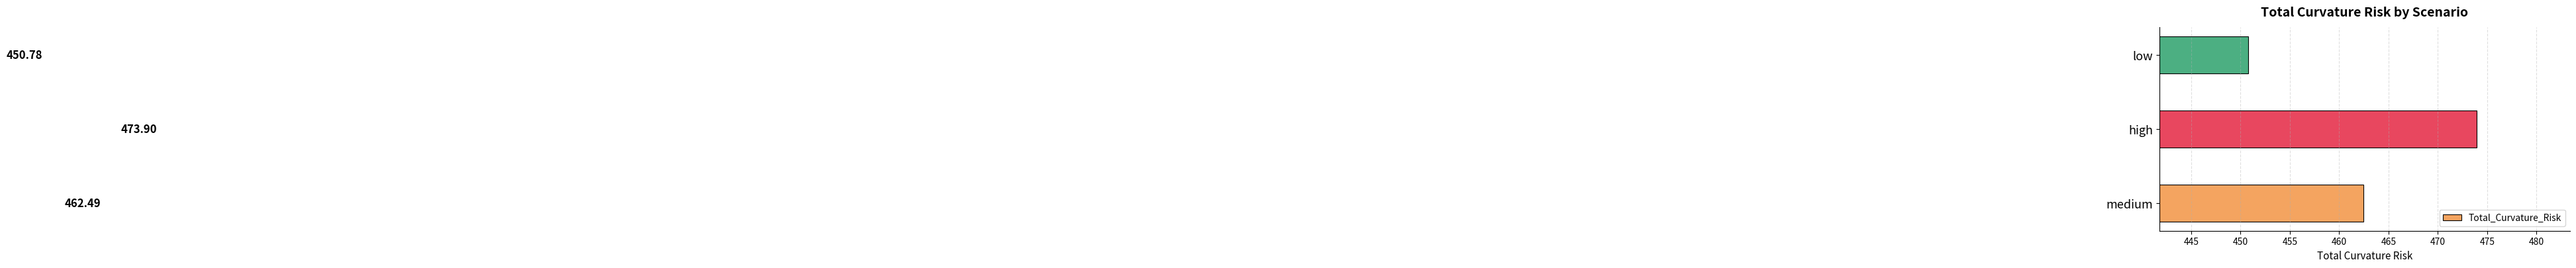

How many distinct data groups are displayed?

1